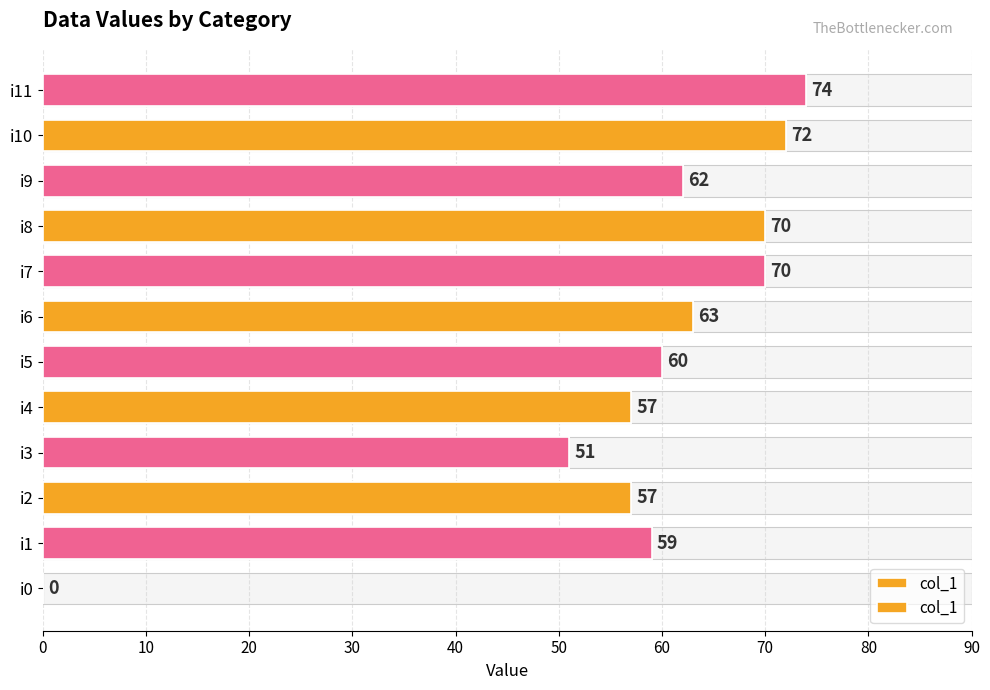

What is the maximum value shown in the chart?

74